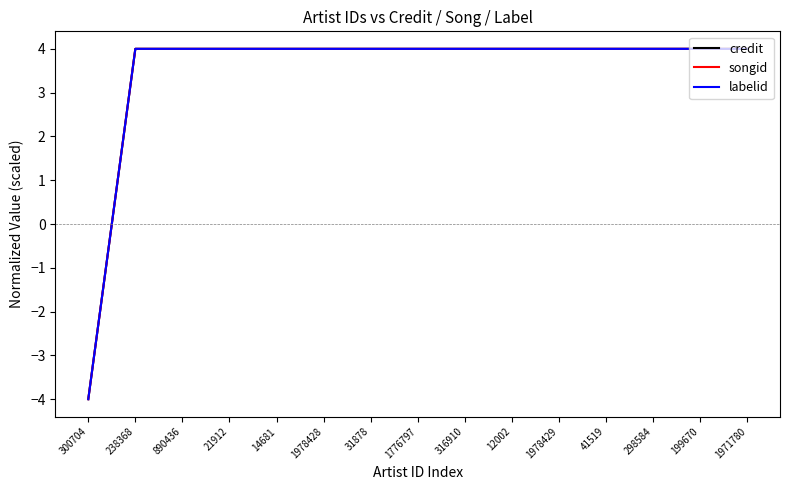

Which category has the highest value in the labelid series?

238368